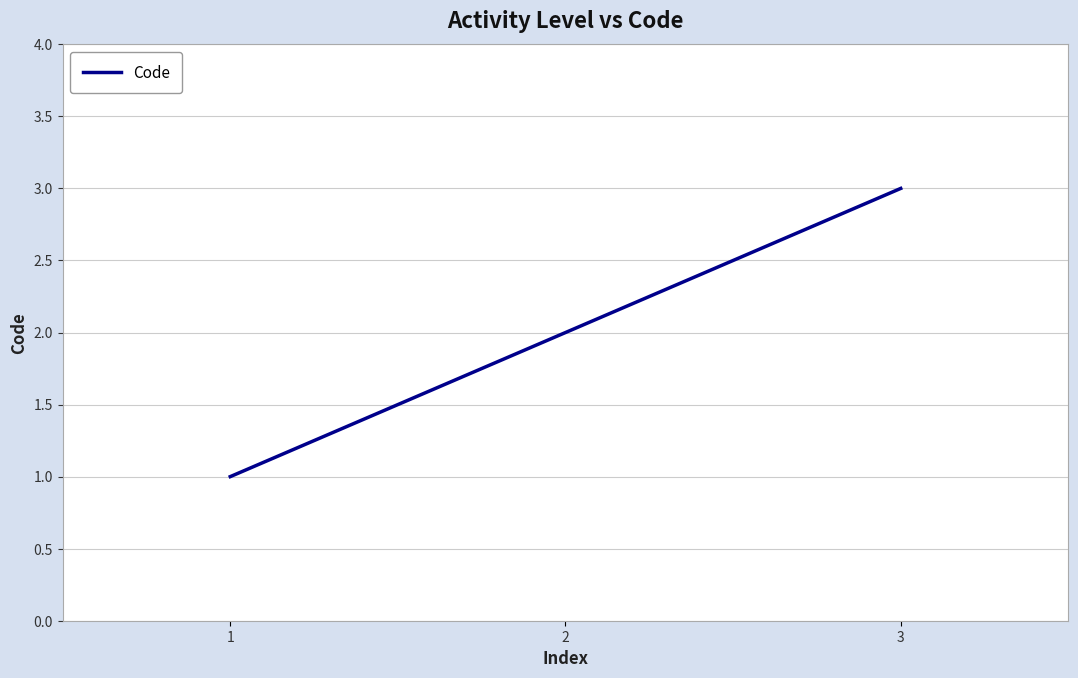

Which category has the lowest value across all series?

1